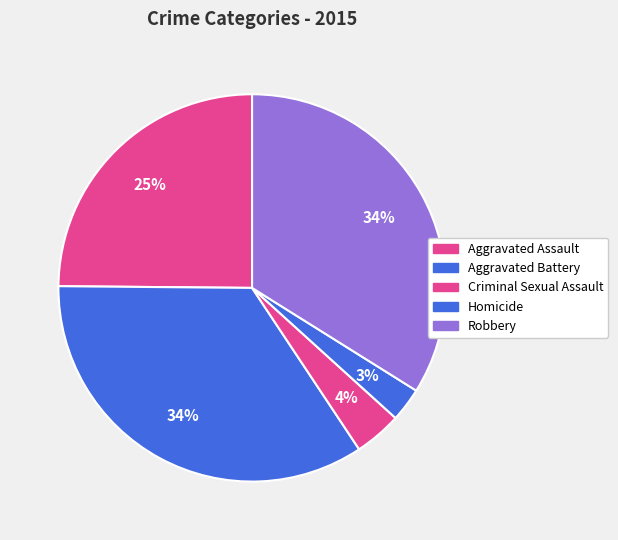

How many segments does this pie chart have?

5